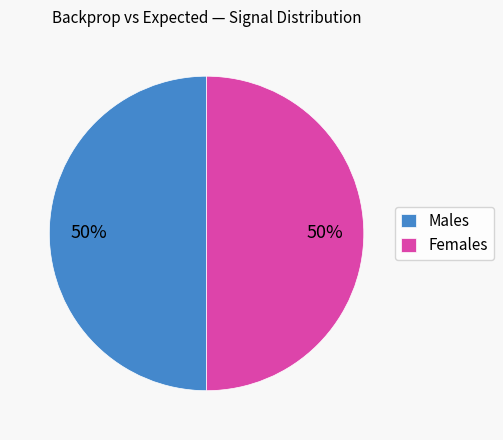

To the nearest percent, what portion does Females represent?

50%